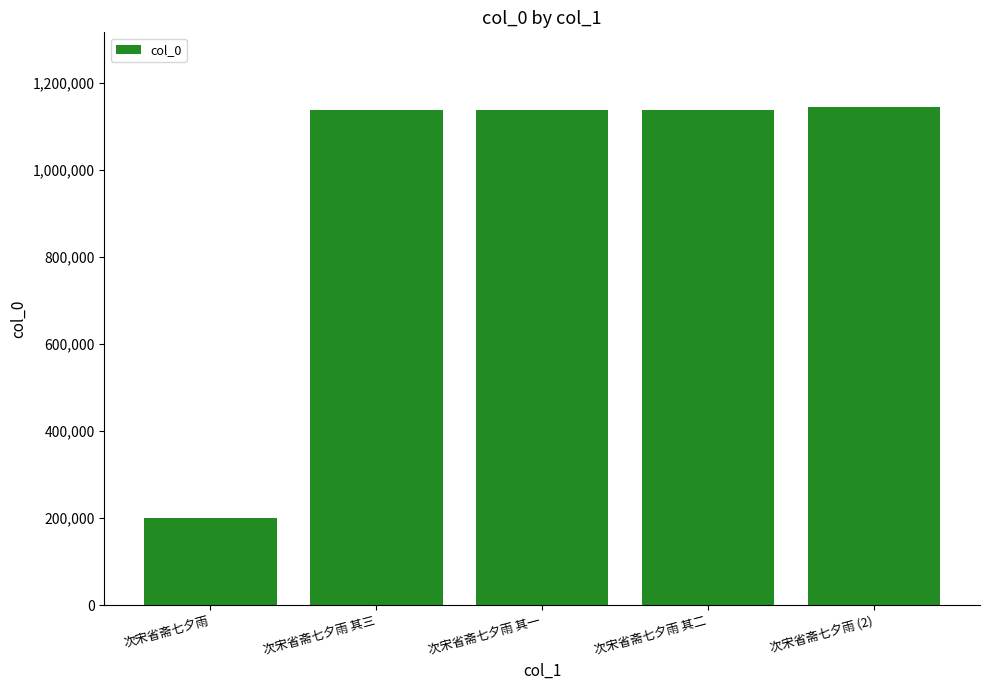

Read the value at 次宋省斋七夕雨 (2), to the nearest 100.

1144300